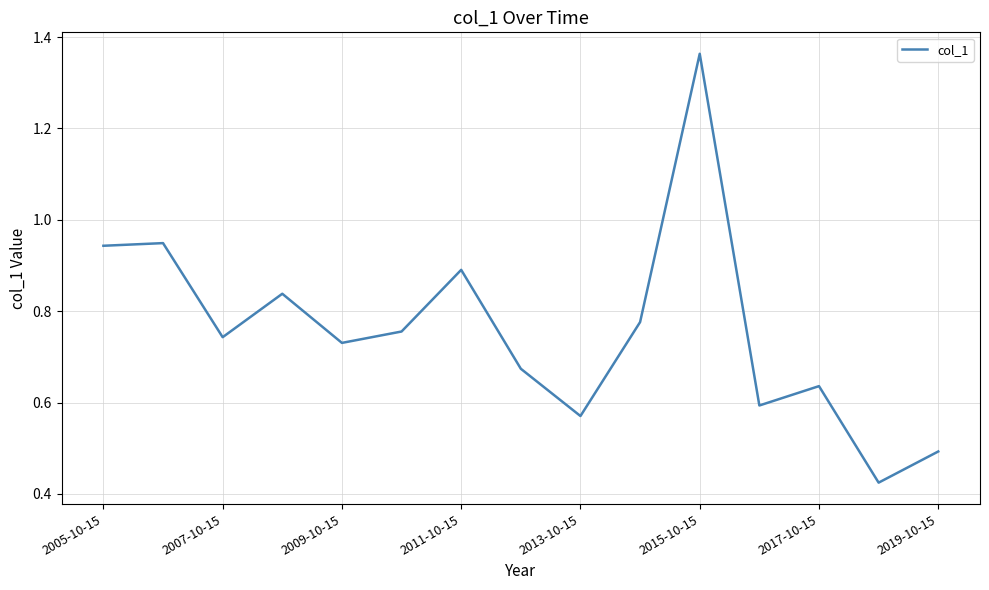

What is the maximum value shown in the chart?

1.4